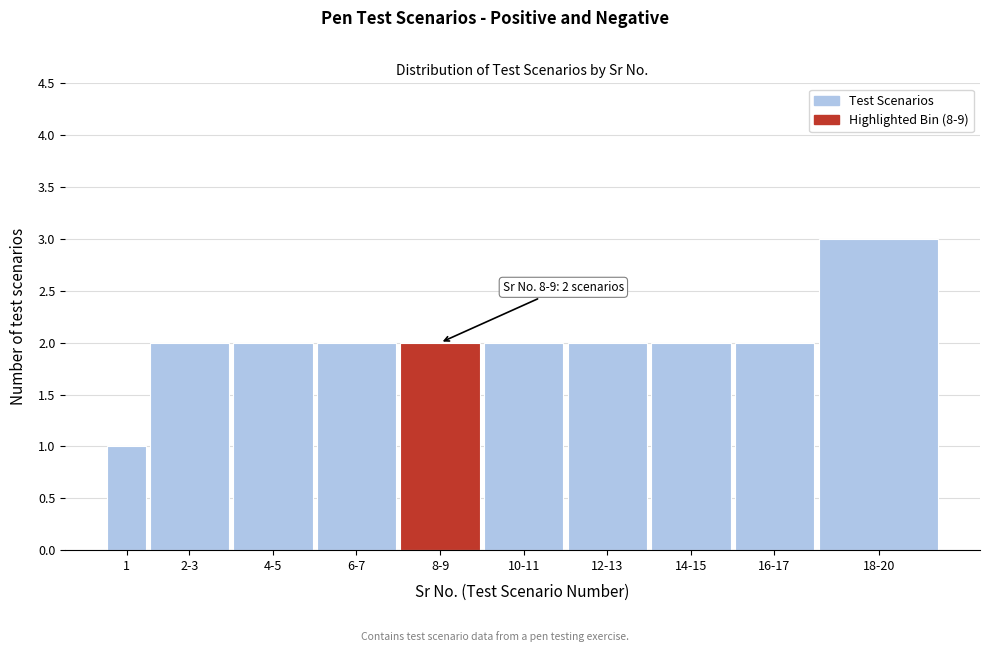

Reading left to right, list all the values displayed in this chart.

1	2	2	2	2	2	2	2	2	3